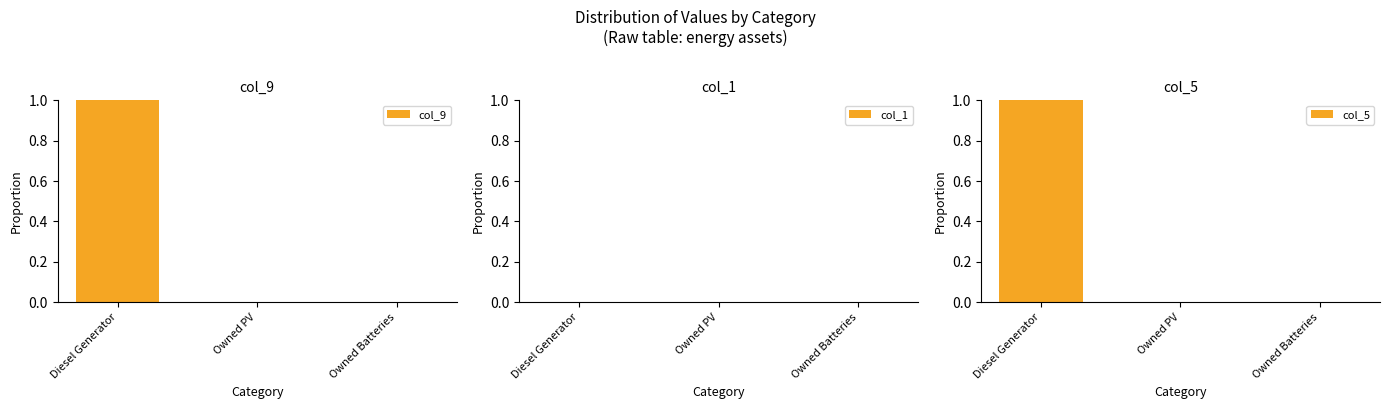

What position from the left is Owned PV?

2